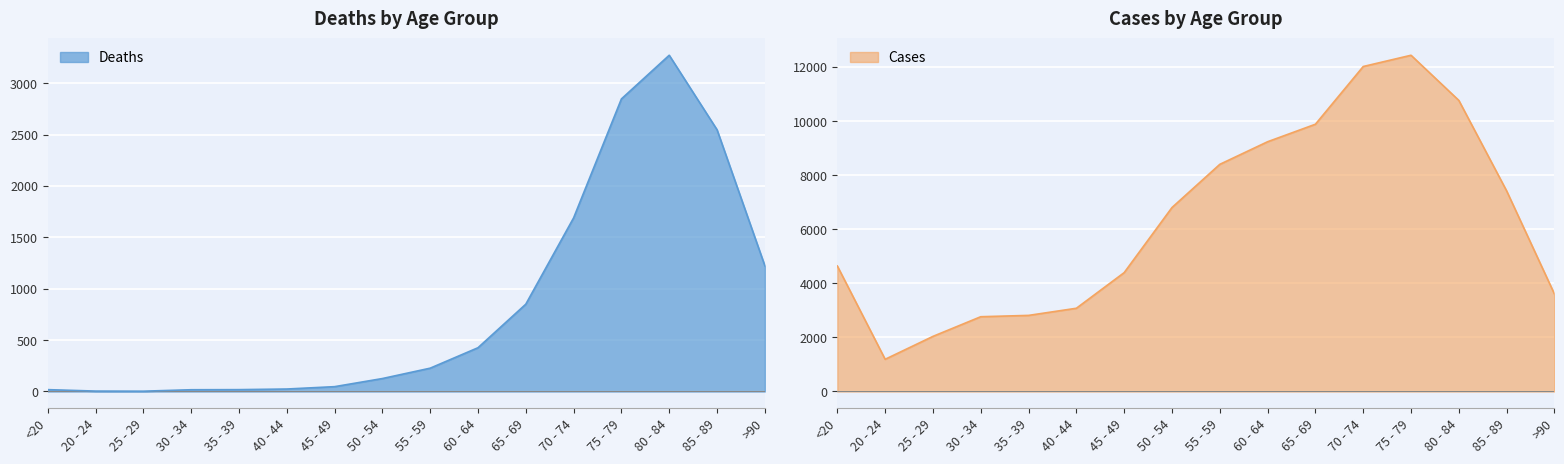

The value of Deaths at 70 - 74 is 623. True or false?

False